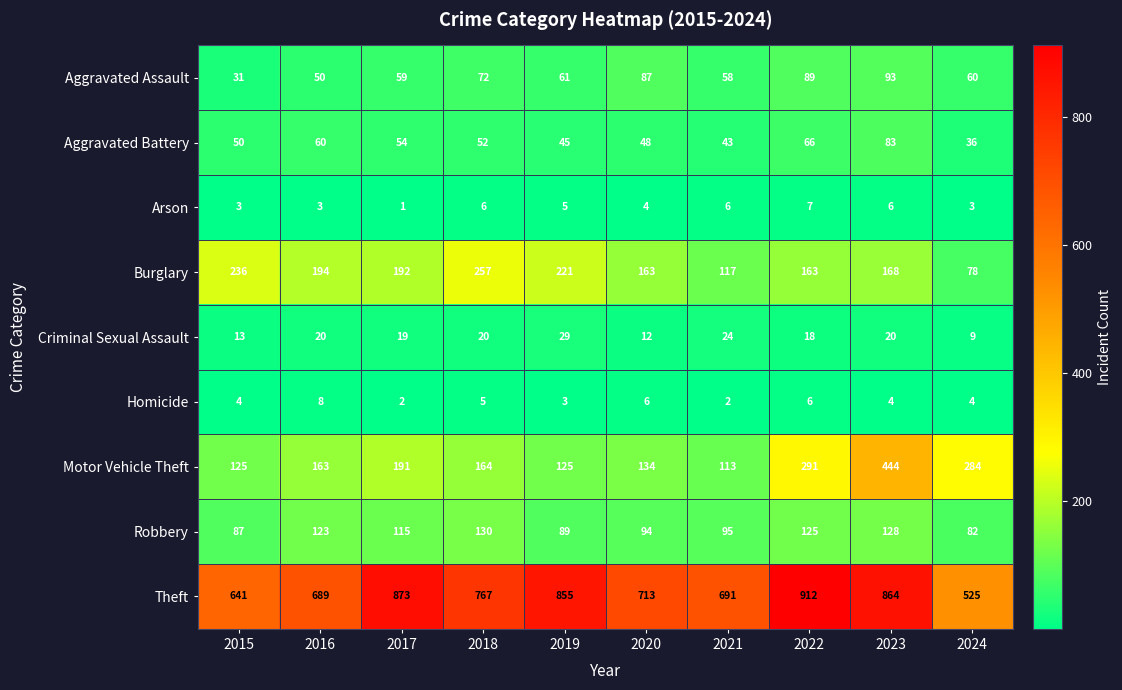

How many series are shown in this chart?

9